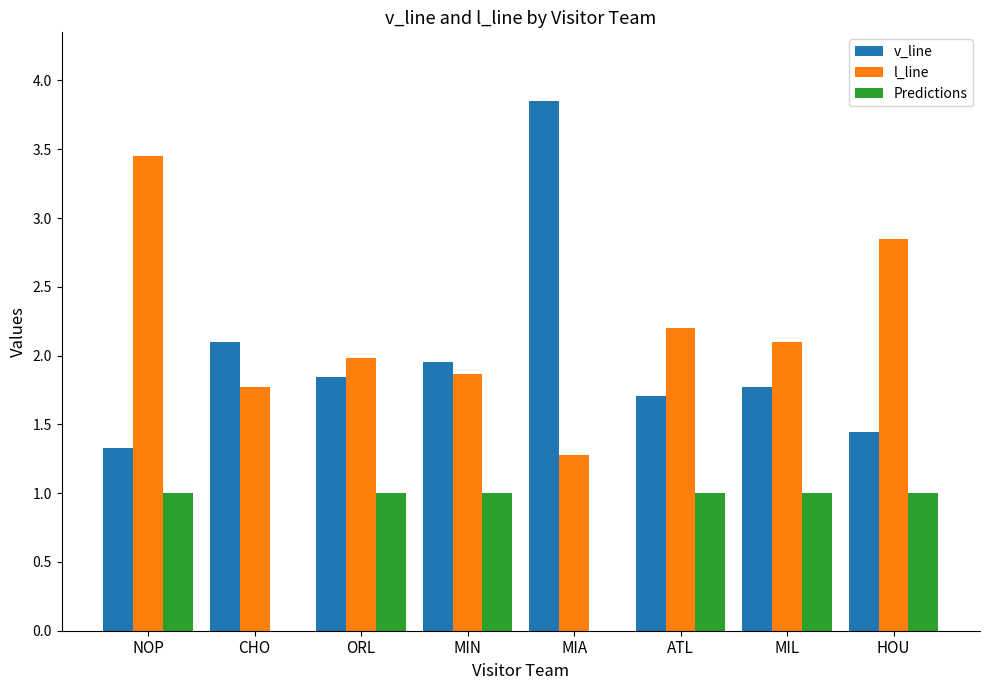

Which category has the highest value across all series?

MIA